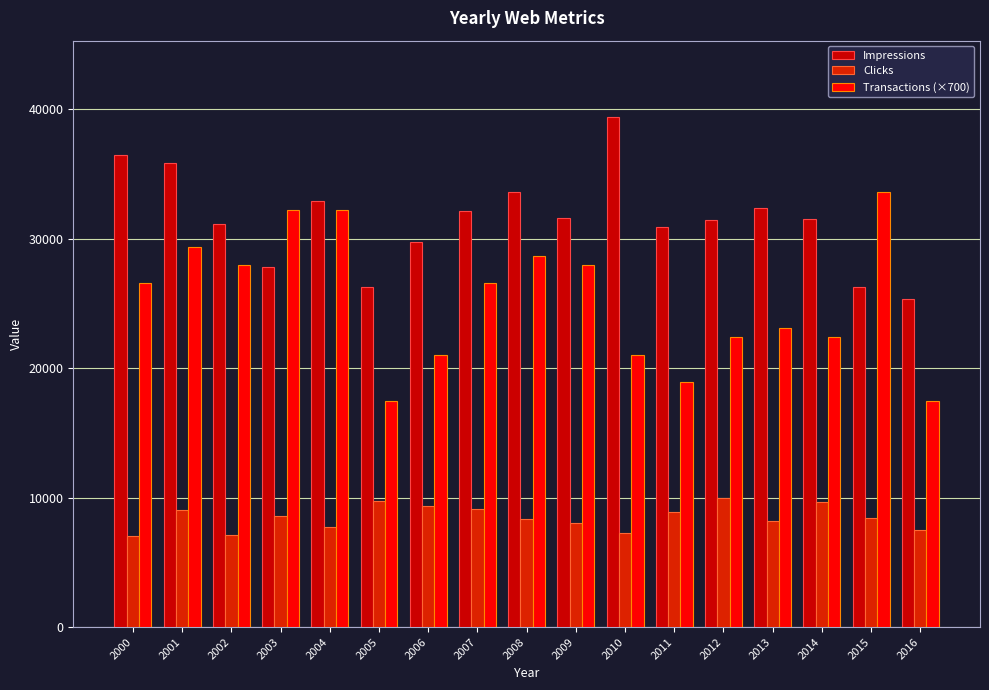

Read the Transactions (×700) value at 2003.

32200